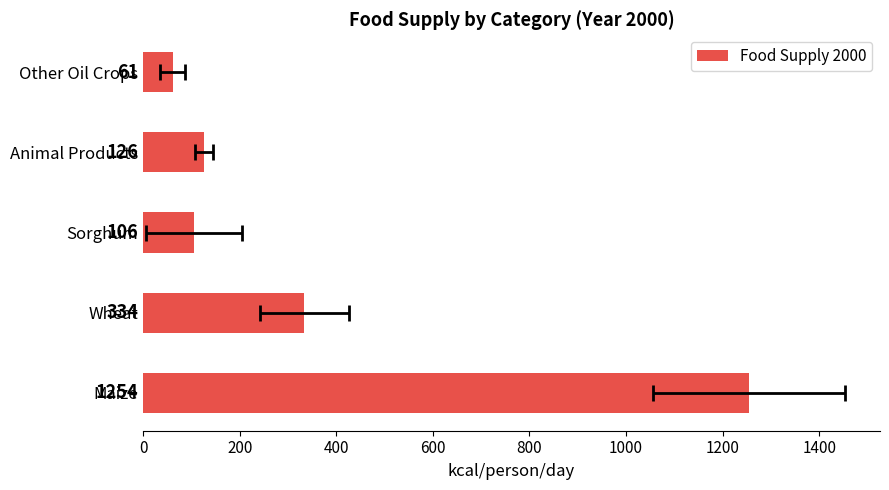

What is the minimum value shown in the chart?

61